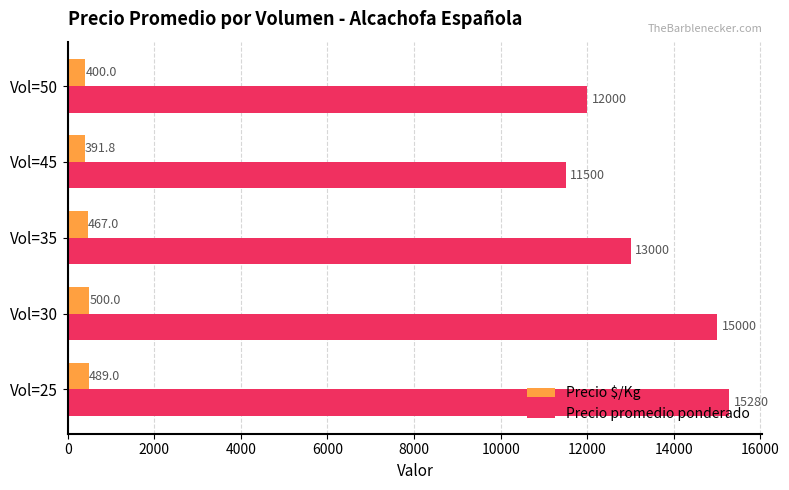

List the series in order of their peak value, highest first.

Precio promedio ponderado, Precio $/Kg